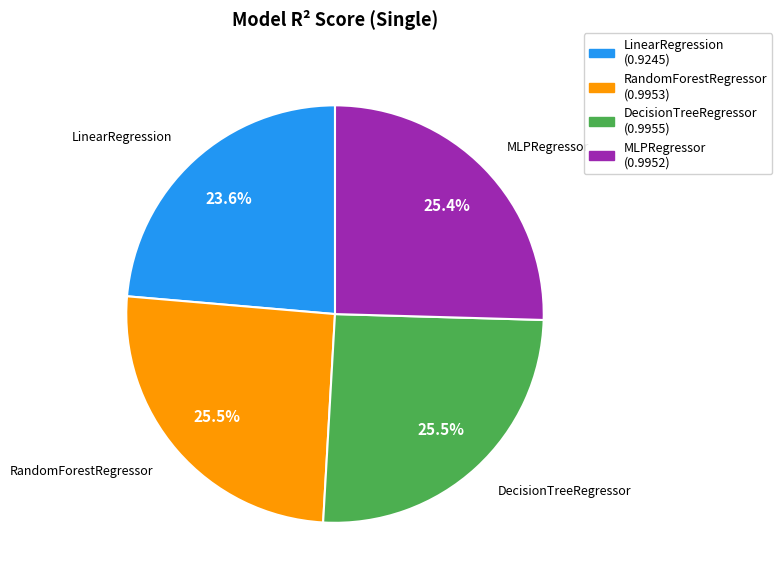

What is the smallest slice in the pie chart?

LinearRegression